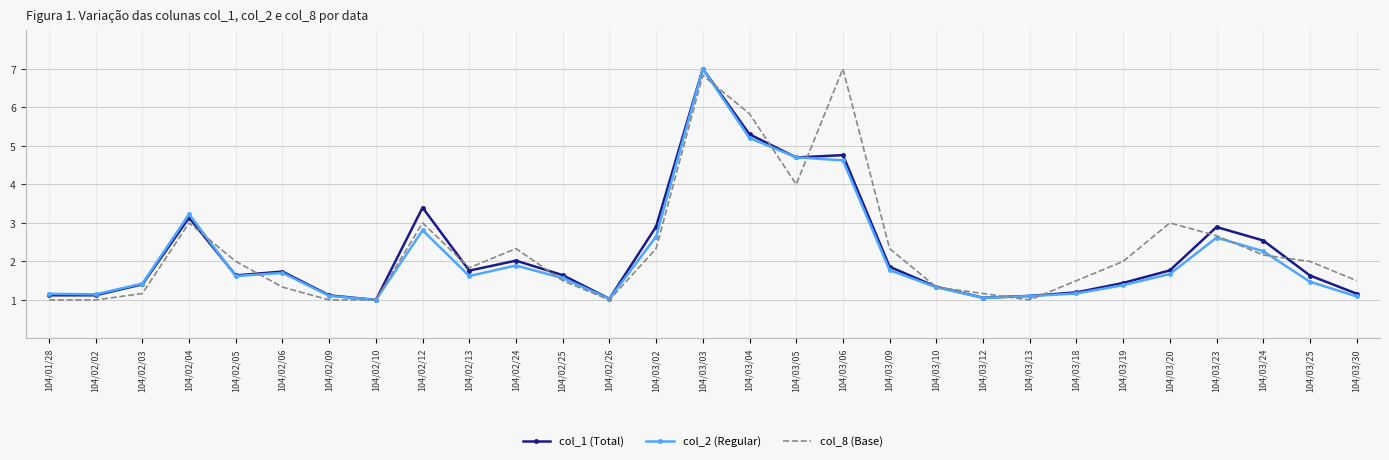

True or false: col_1 (Total) and col_8 (Base) intersect in this chart.

True